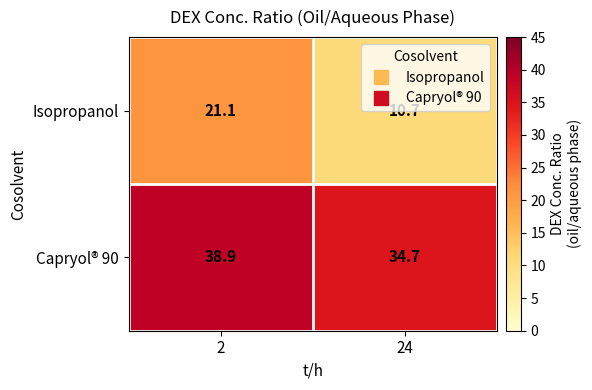

What is the total value across all series at 2?

60.0